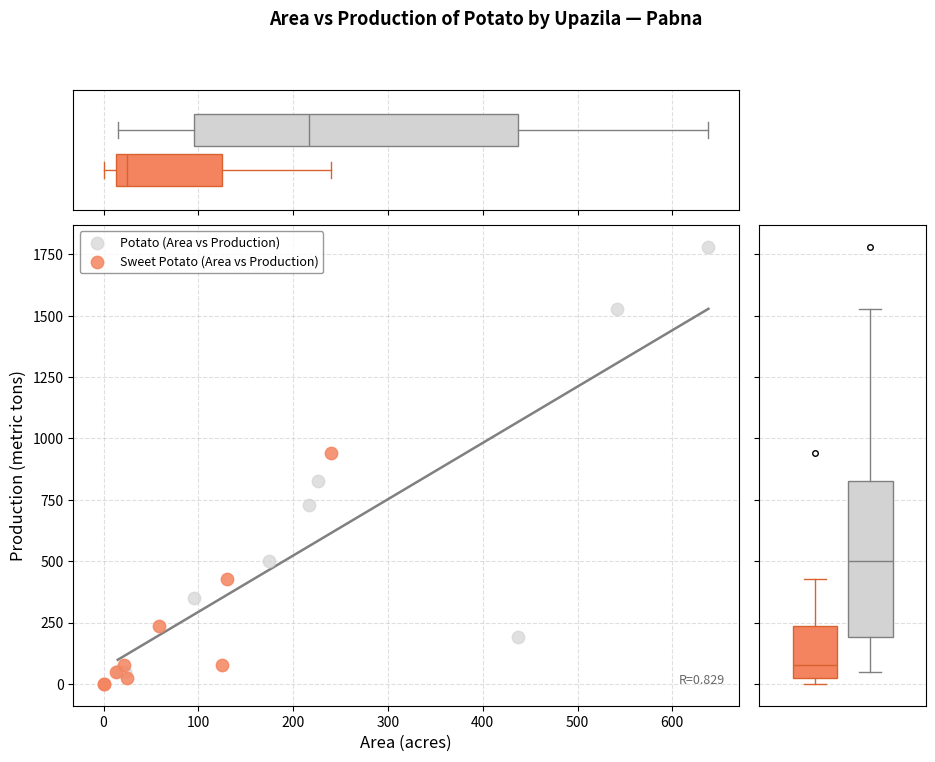

Which series has the largest Y range (max minus min)?

Potato (Area vs Production)